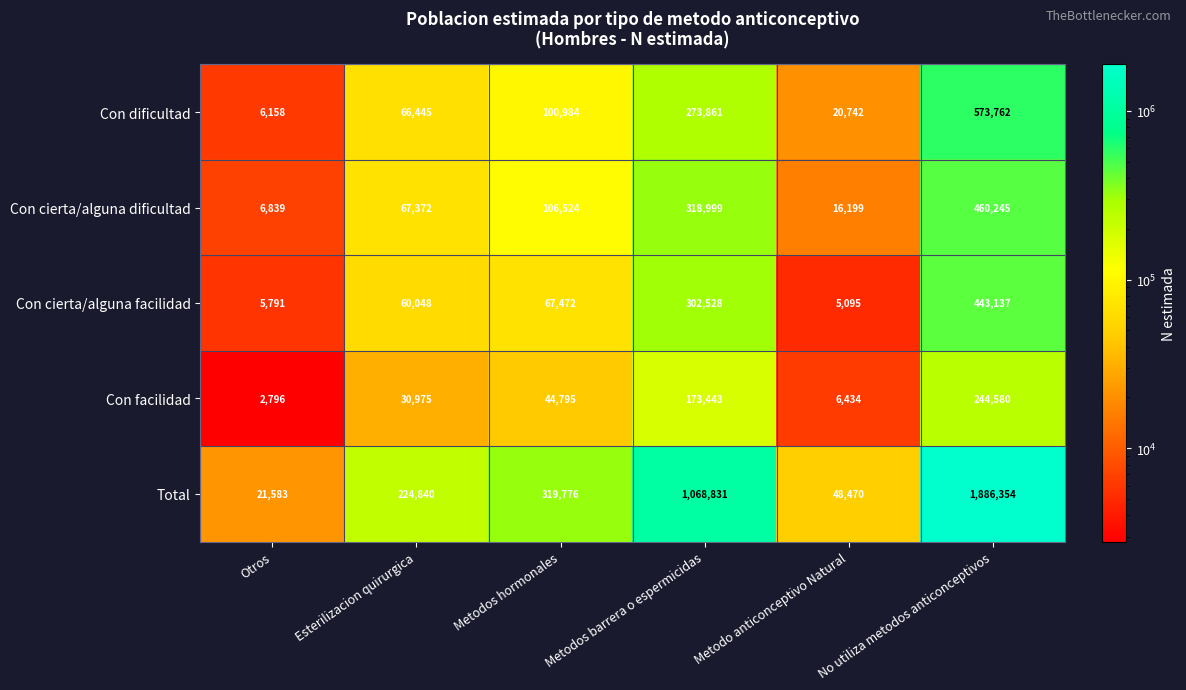

How many data points does each series have?

6